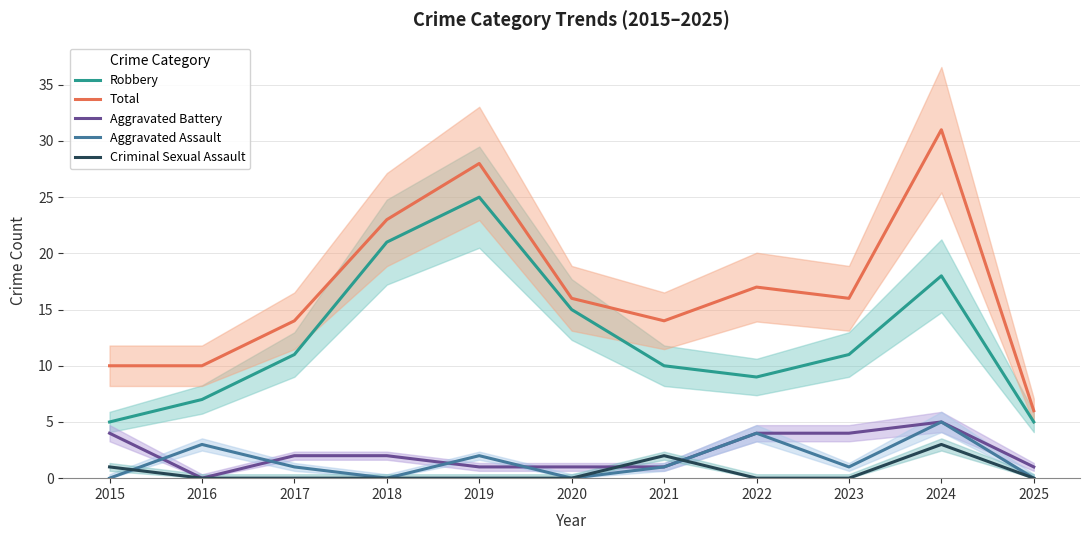

At which label does Robbery reach its peak?

2019